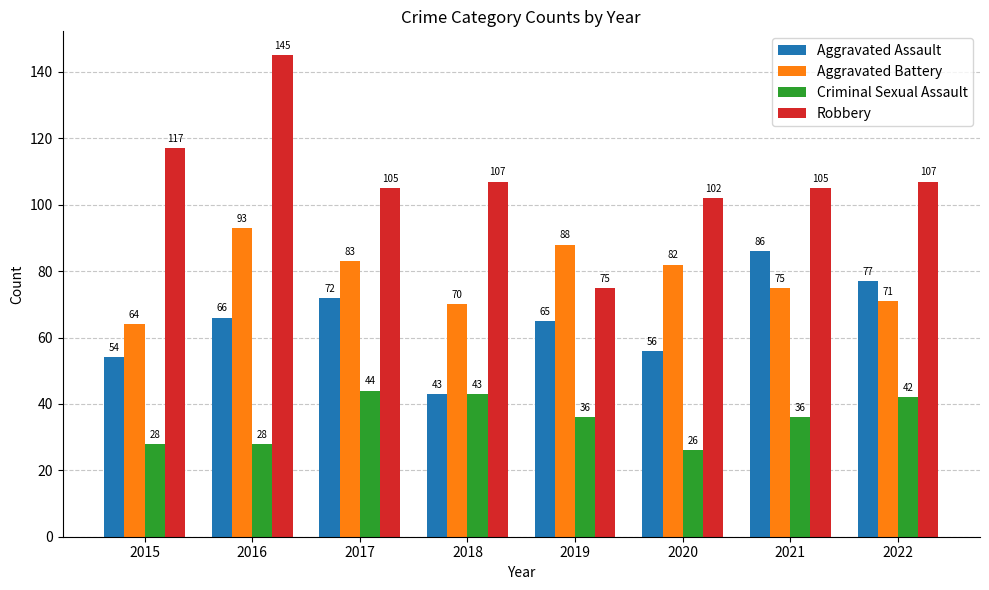

The Criminal Sexual Assault series shows 36 at 2021. True or false?

True